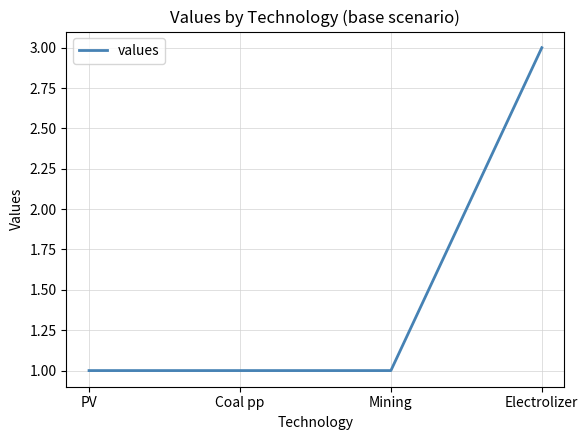

Reading left to right, list all the values displayed in this chart.

1	1	1	3